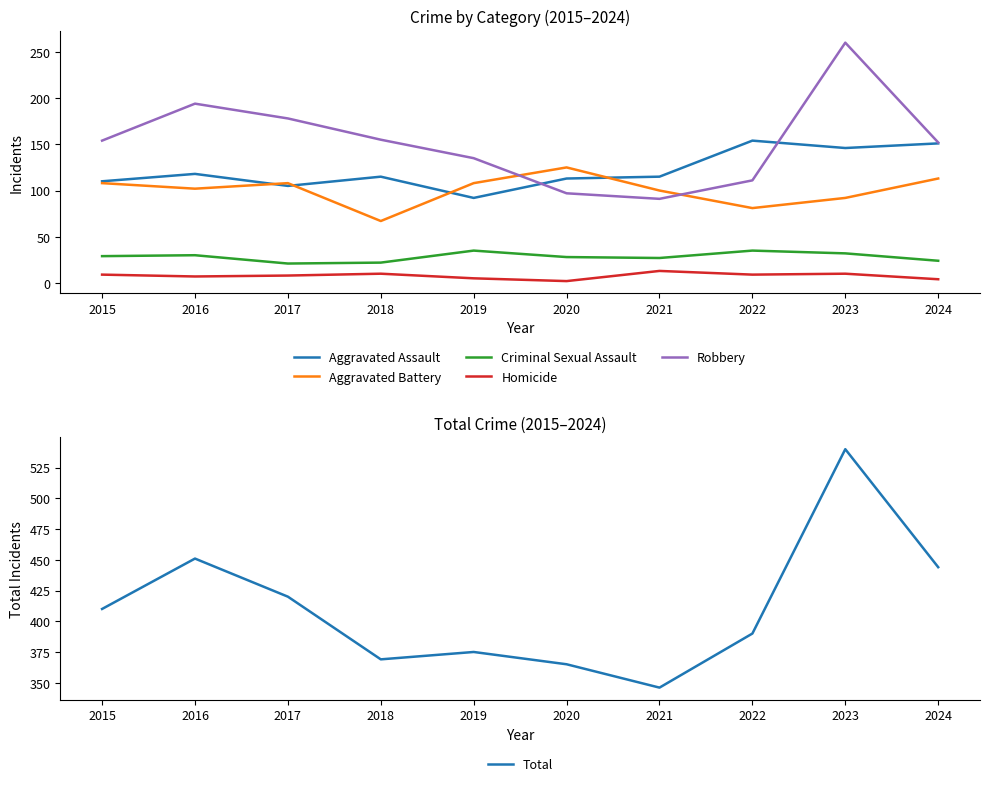

What is the difference between the maximum and minimum values in the Homicide series?

11